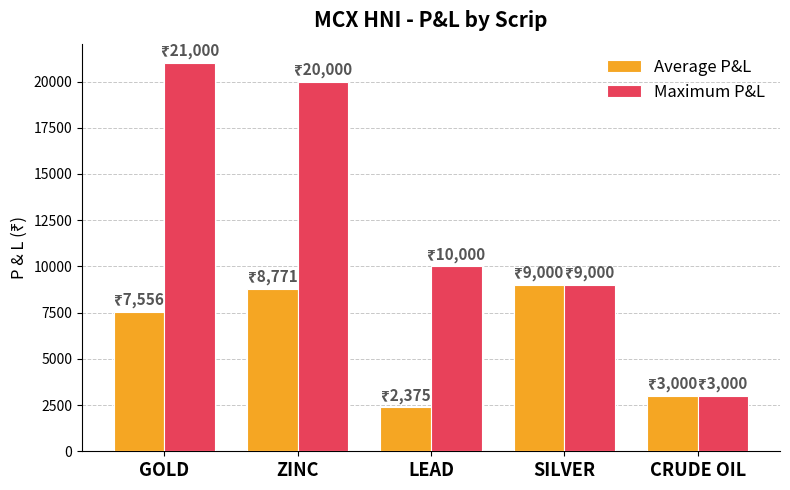

Reading left to right, list all the values displayed in this chart.

Average P&L: GOLD=7555.6	ZINC=8770.8	LEAD=2375.0	SILVER=9000.0	CRUDE OIL=3000.0
Maximum P&L: GOLD=21000.0	ZINC=20000.0	LEAD=10000.0	SILVER=9000.0	CRUDE OIL=3000.0